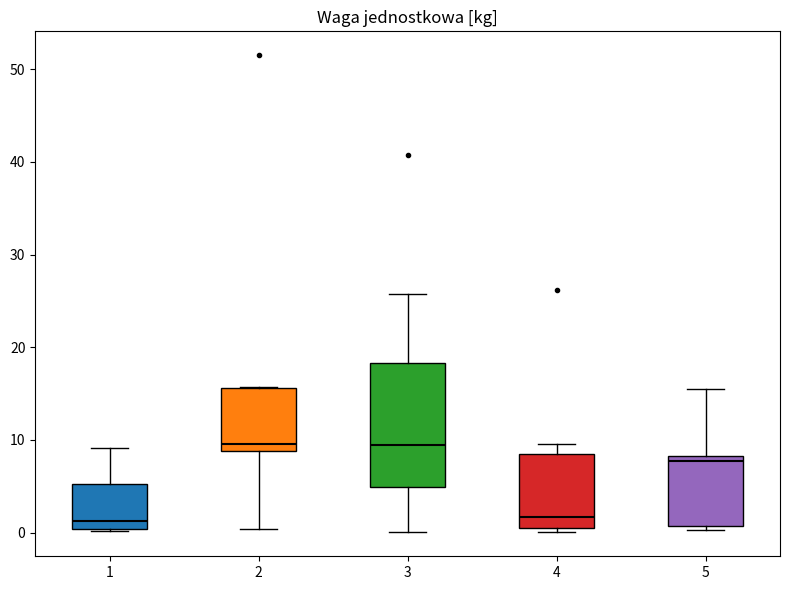

Where is the upper edge of the box at x = 3 on the y-axis? The values are not printed on the chart, so give them approximately, as read against the axis.

18